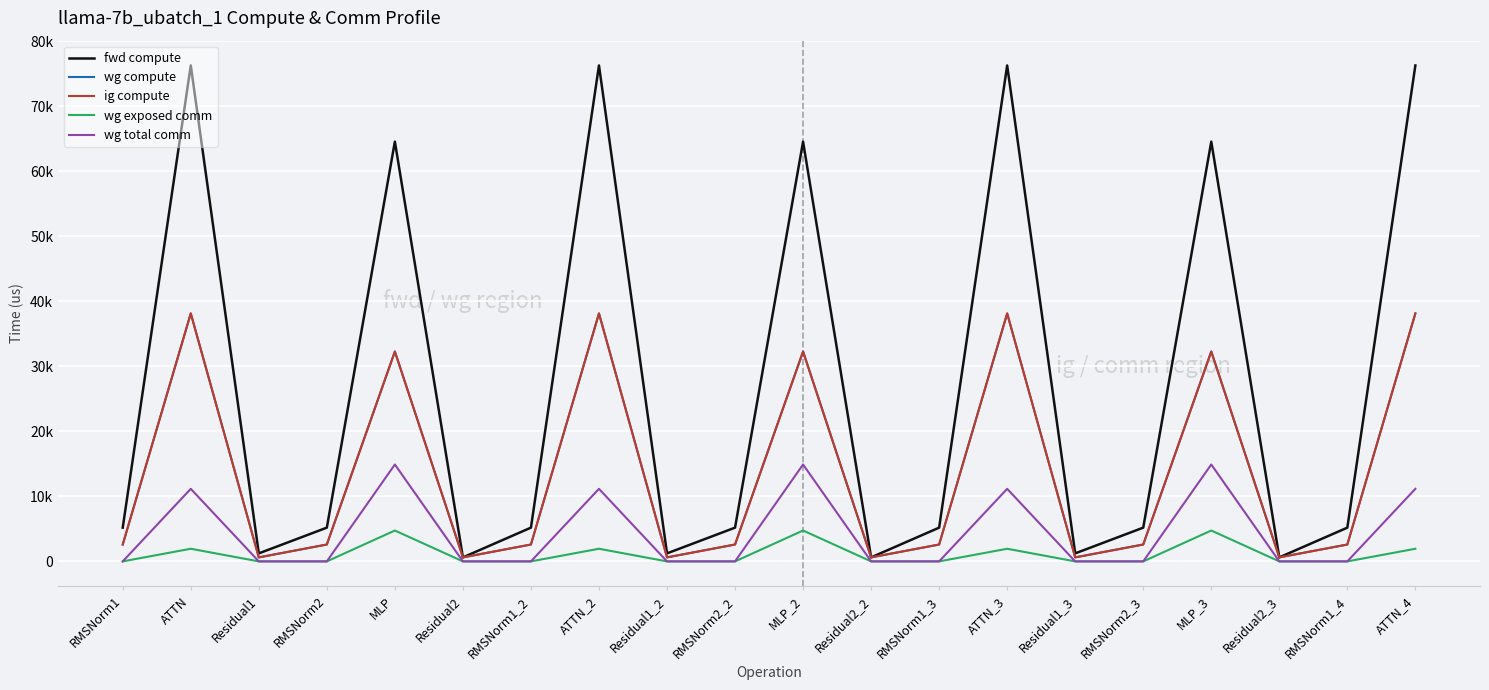

Does the chart have visible grid lines?

Yes